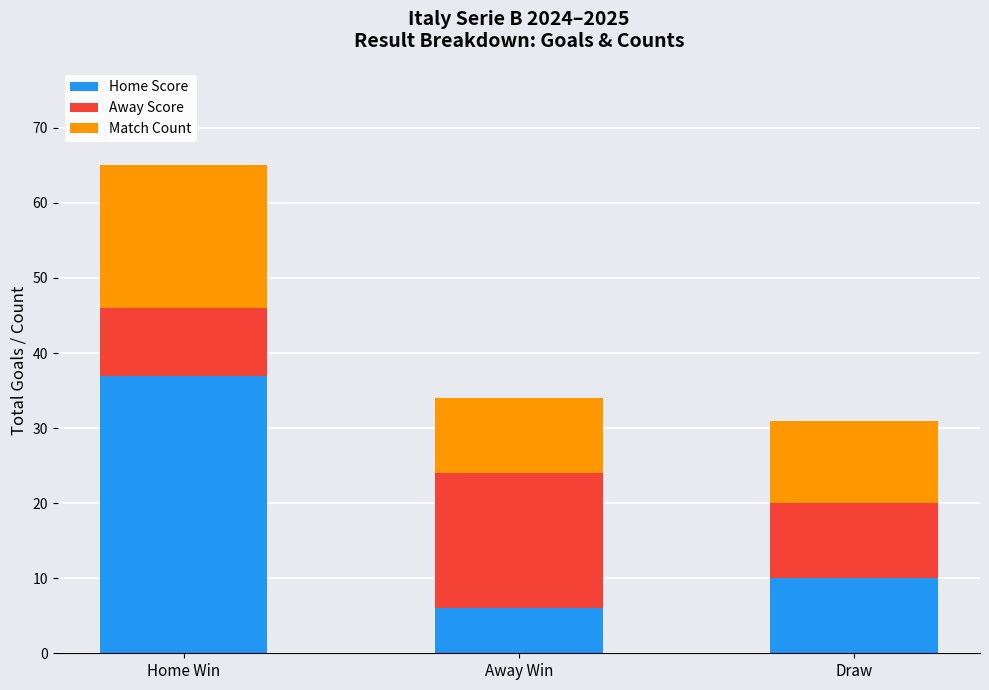

The value of Home Score at Away Win is 6. True or false?

True